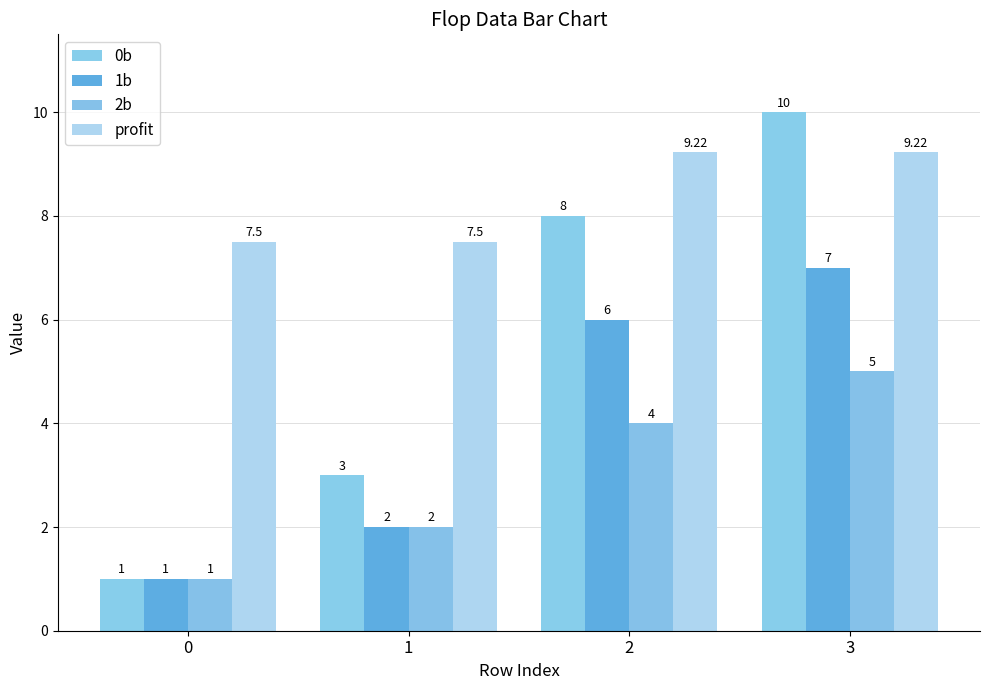

Rank the series by their average value, from highest to lowest.

profit, 0b, 1b, 2b